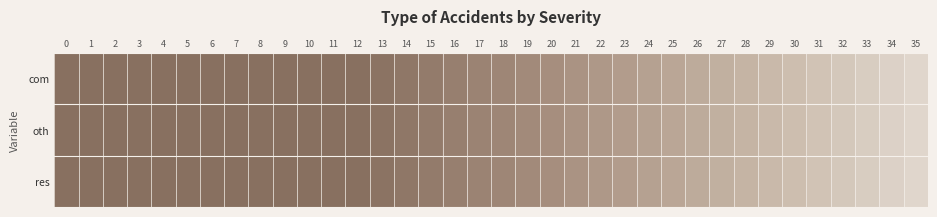

Reading left to right, transcribe all the data shown in this chart.

com: 0=1.0	1=1.0	2=1.0	3=1.0	4=1.0	5=1.0	6=1.0	7=1.0	8=1.0	9=1.0	10=1.0	11=1.0	12=1.0	13=1.0	14=1.0	15=0.9	16=0.9	17=0.9	18=0.9	19=0.9	20=0.8	21=0.8	22=0.8	23=0.8	24=0.8	25=0.7	26=0.7	27=0.7	28=0.7	29=0.7	30=0.6	31=0.6	32=0.6	33=0.6	34=0.6	35=0.5
oth: 0=1.0	1=1.0	2=1.0	3=1.0	4=1.0	5=1.0	6=1.0	7=1.0	8=1.0	9=1.0	10=1.0	11=1.0	12=1.0	13=1.0	14=1.0	15=0.9	16=0.9	17=0.9	18=0.9	19=0.9	20=0.8	21=0.8	22=0.8	23=0.8	24=0.8	25=0.7	26=0.7	27=0.7	28=0.7	29=0.7	30=0.6	31=0.6	32=0.6	33=0.6	34=0.6	35=0.5
res: 0=1.0	1=1.0	2=1.0	3=1.0	4=1.0	5=1.0	6=1.0	7=1.0	8=1.0	9=1.0	10=1.0	11=1.0	12=1.0	13=1.0	14=1.0	15=0.9	16=0.9	17=0.9	18=0.9	19=0.9	20=0.8	21=0.8	22=0.8	23=0.8	24=0.8	25=0.7	26=0.7	27=0.7	28=0.7	29=0.7	30=0.6	31=0.6	32=0.6	33=0.6	34=0.6	35=0.5